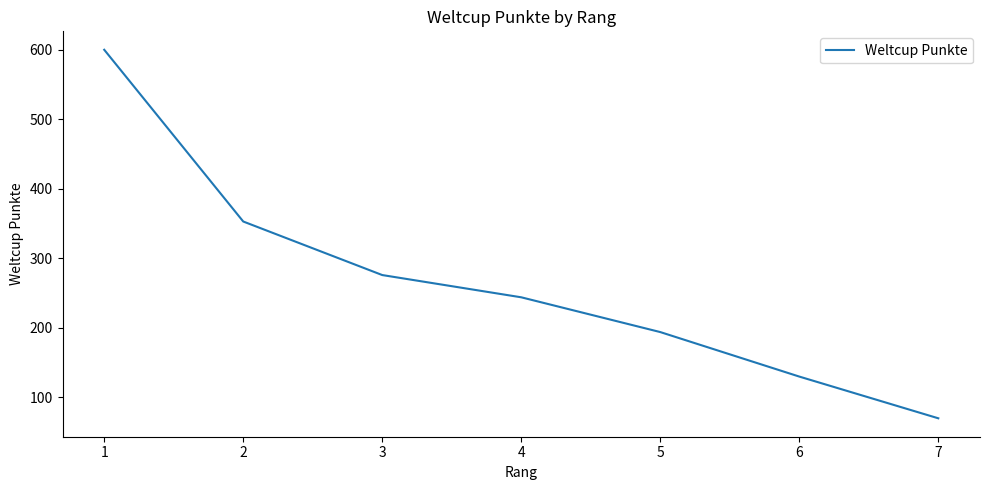

Is it true that the value at 3 is 276?

True